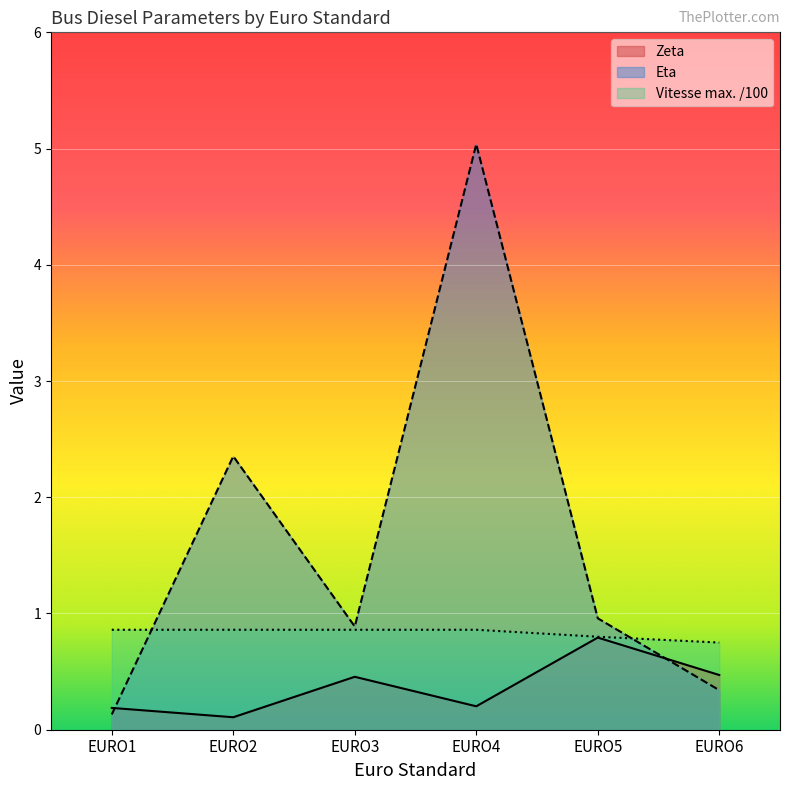

What is the sum of the Vitesse max. (km/h) values at EURO1 and EURO6?

1.6